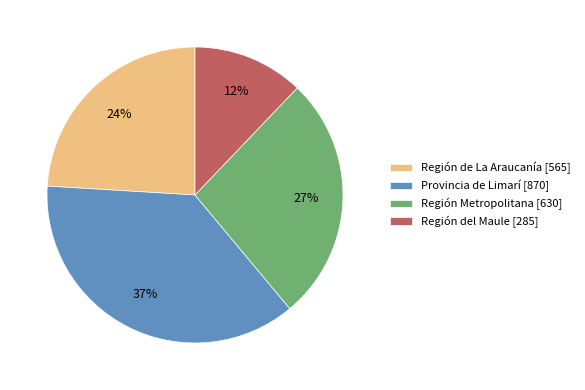

Which has a higher value, Región del Maule [285] or Región de La Araucanía [565]?

Región de La Araucanía [565]